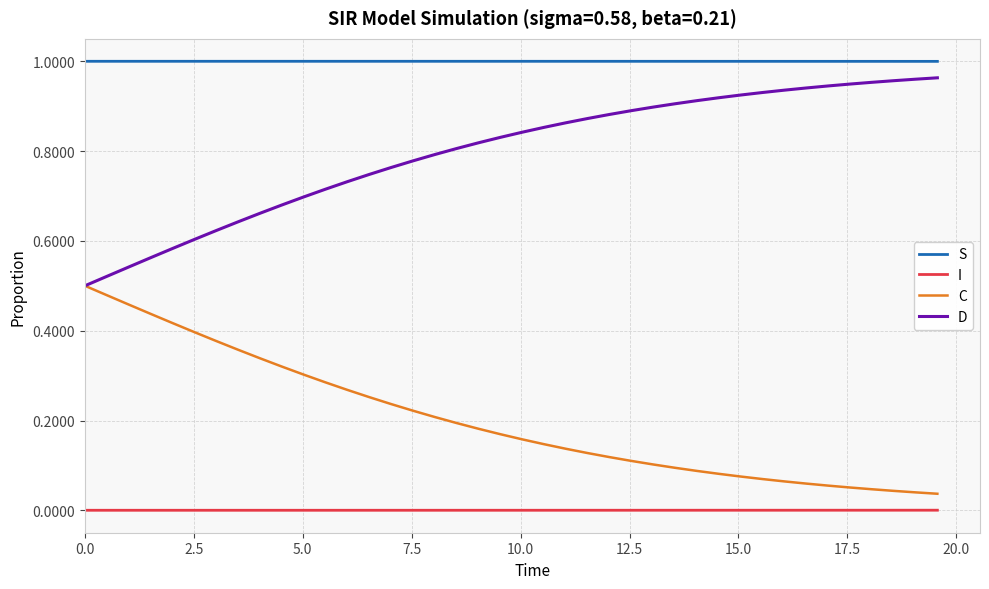

In S, how many points are higher than both neighbors (excluding endpoints)?

1